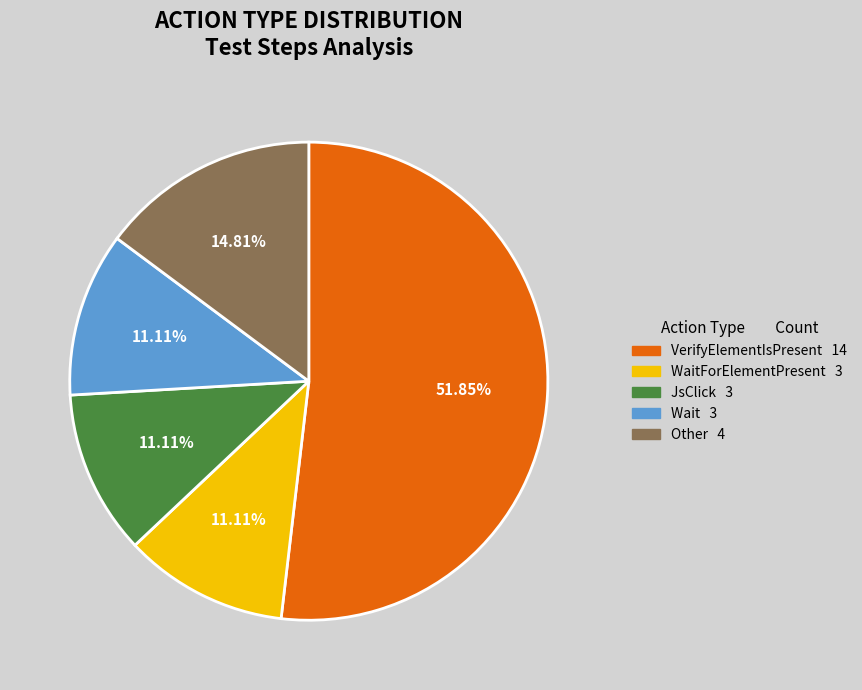

Is there any slice that represents more than half of the pie?

Yes